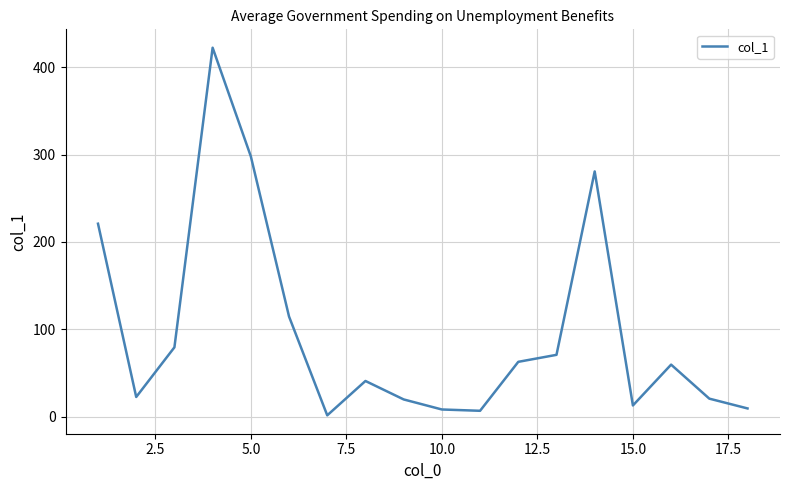

What is the difference between the maximum and minimum values?

420.5